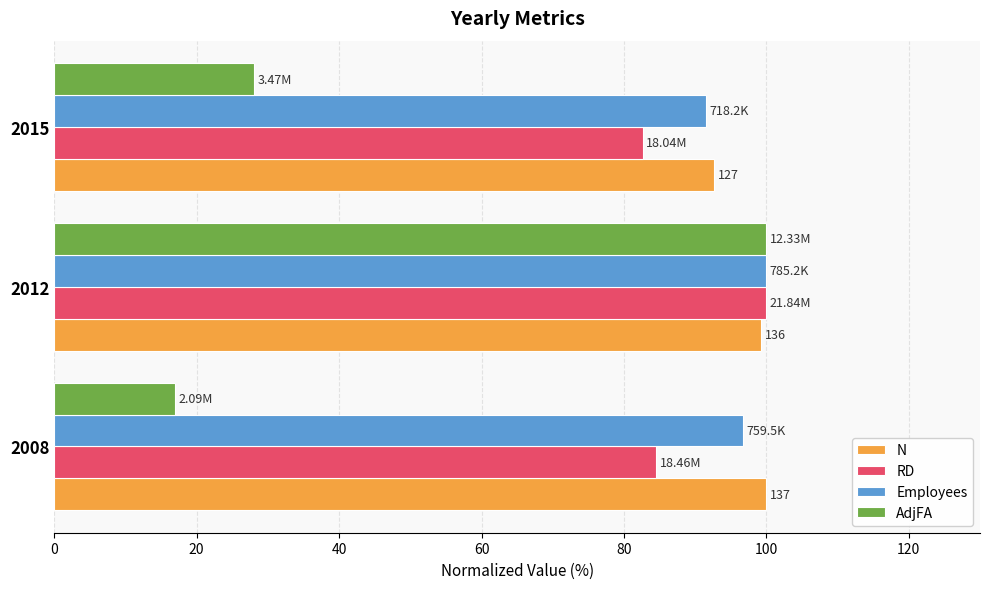

Which series has the widest spread of values?

AdjFA